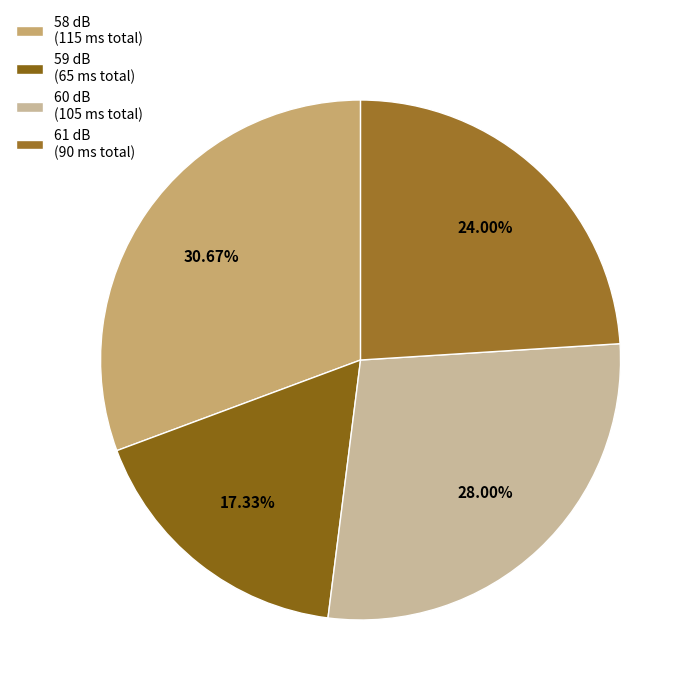

How many slices are in this pie chart?

4